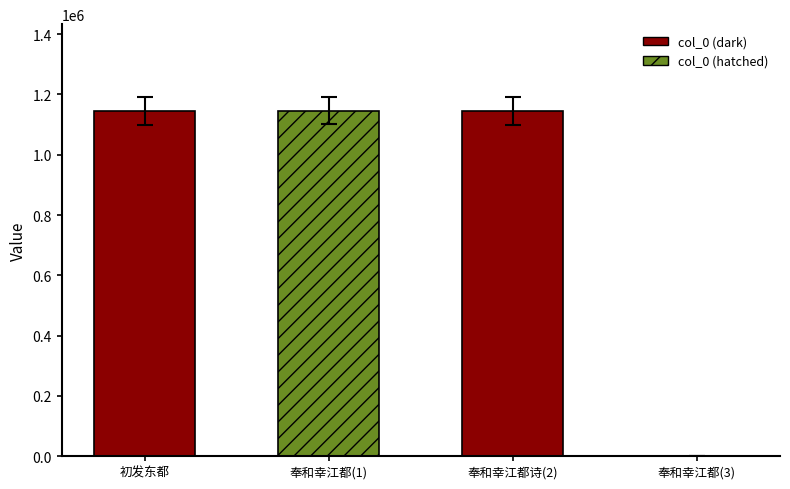

The value at 初发东都应诏诗 is 627420. True or false?

False